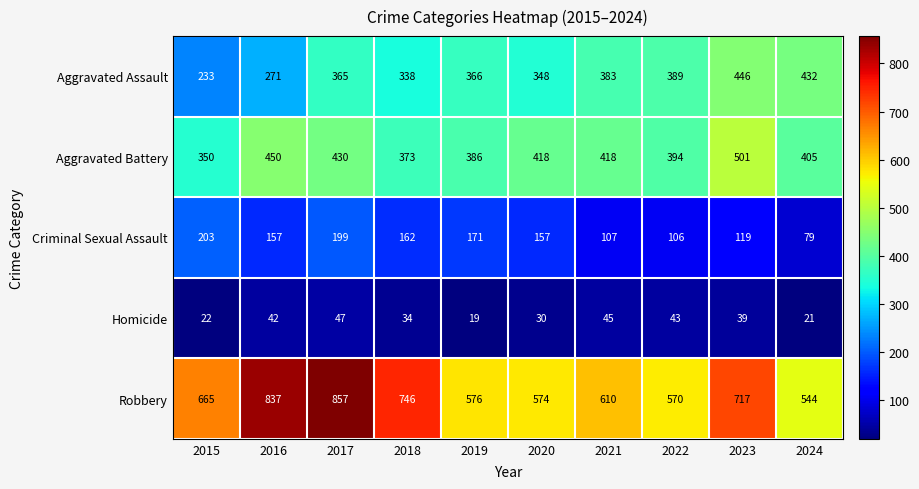

What is the minimum value shown in the chart?

19